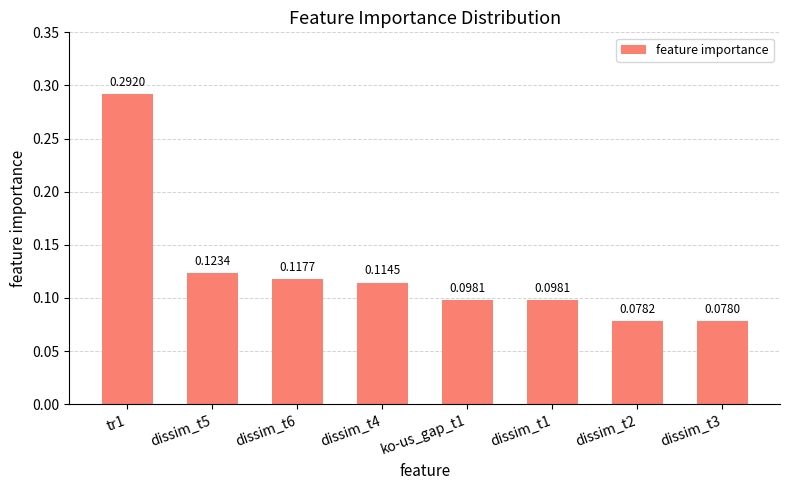

What is the sum of all values?

1.0